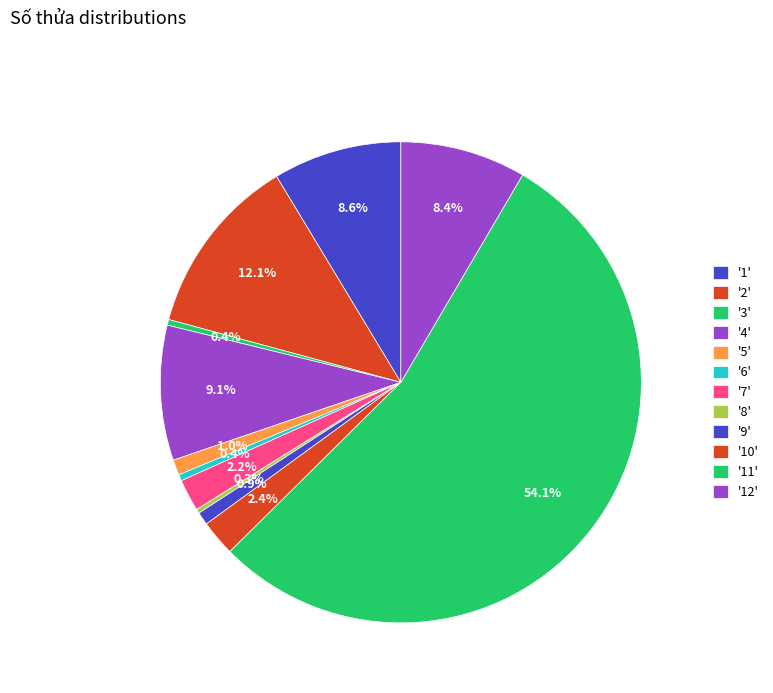

Which slice is the smallest?

8